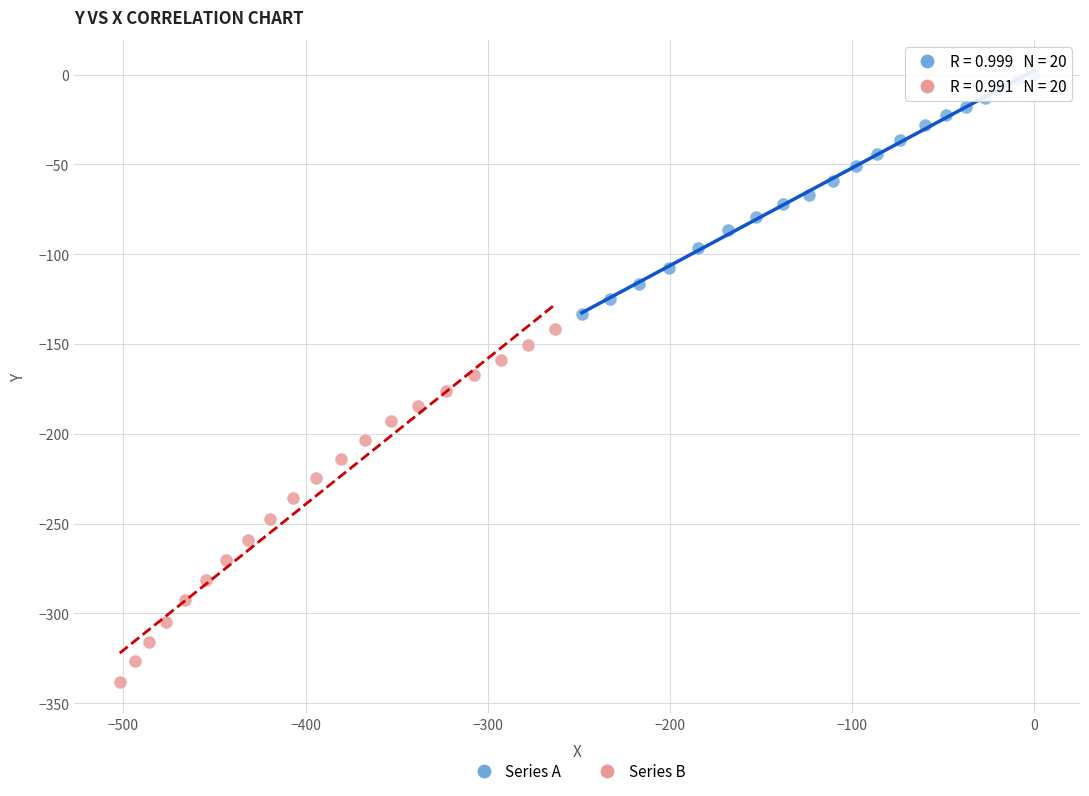

Which series reaches the minimum Y coordinate?

Series B